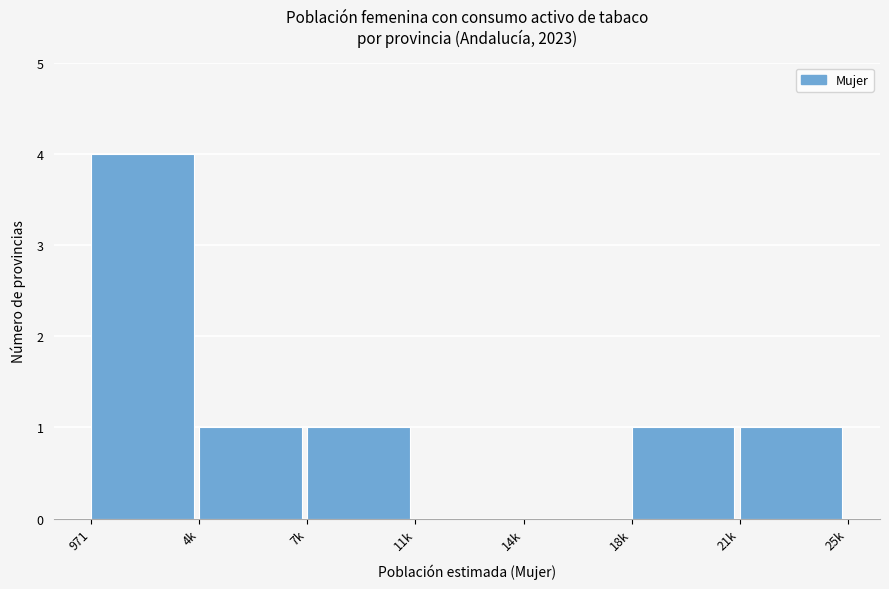

Reading left to right, transcribe all the data shown in this chart.

971=4	4k=1	7k=1	11k=0	14k=0	18k=1	21k=1